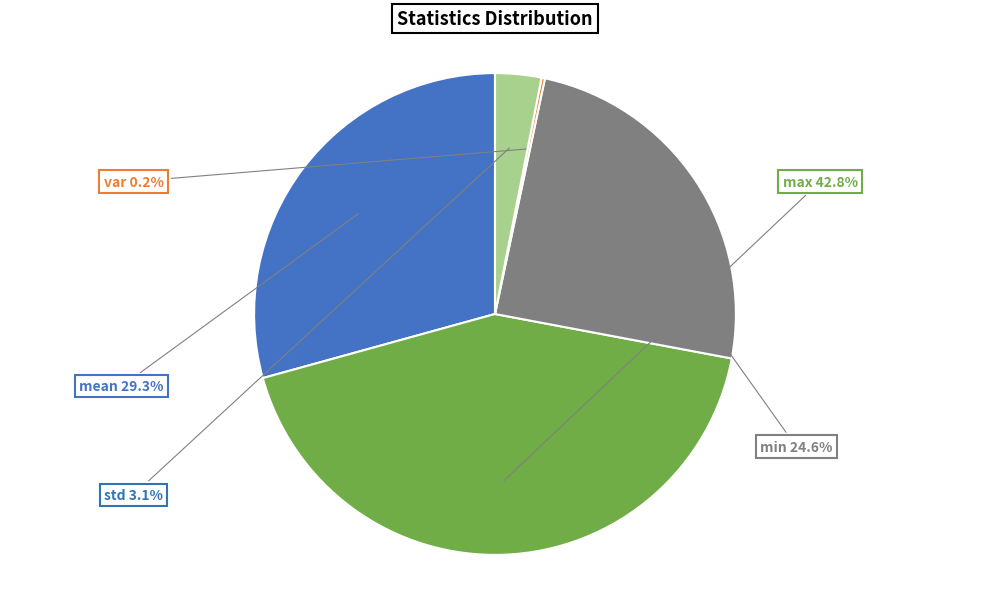

To the nearest percent, what is the difference between the largest and smallest slice percentages?

43%